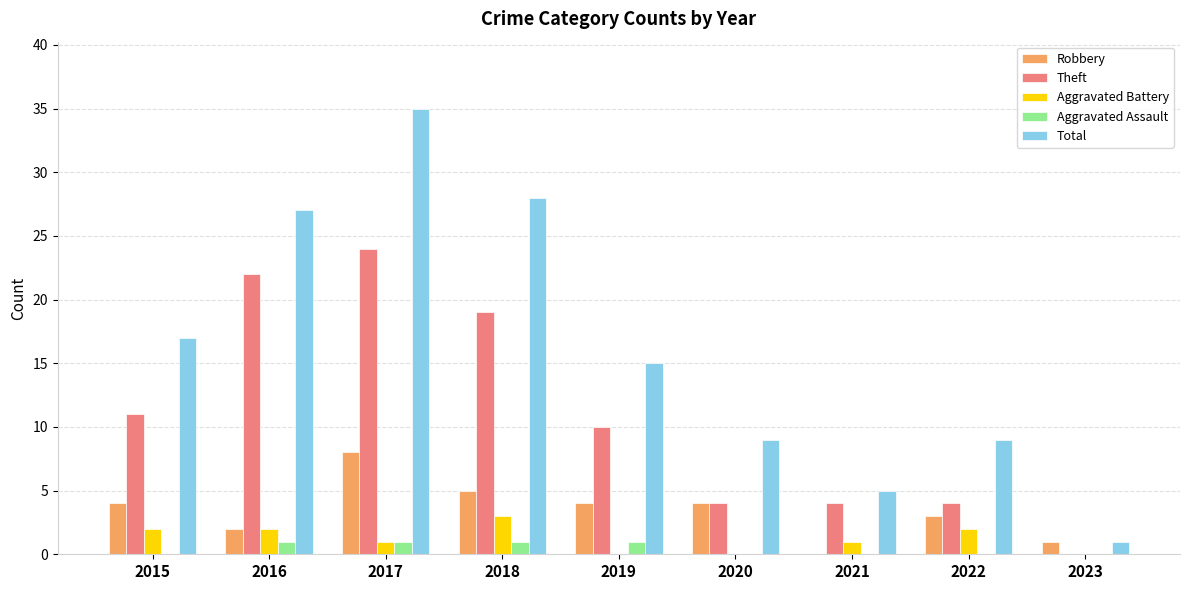

What is the maximum value shown in the chart?

35